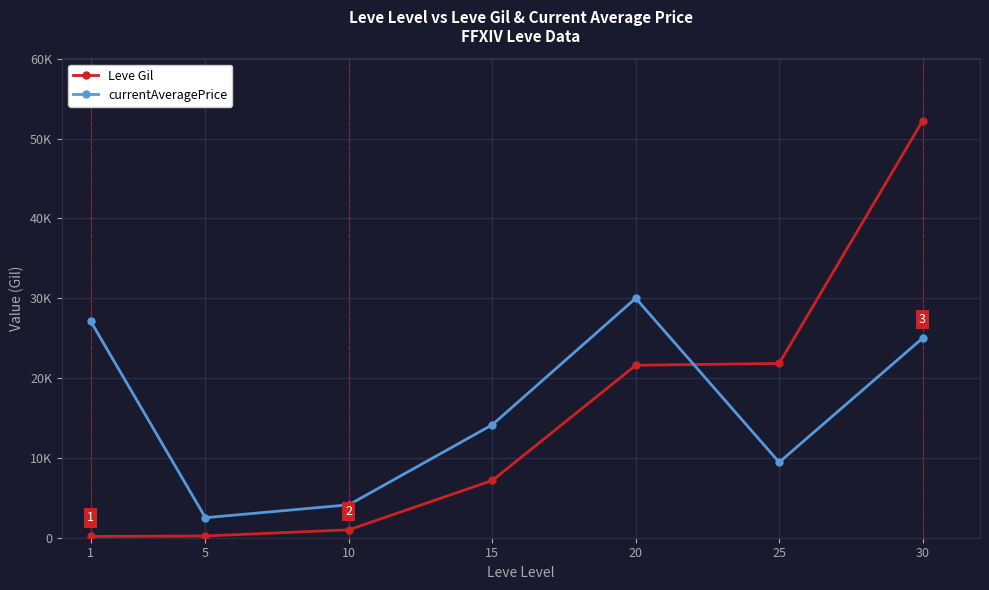

Reading left to right, what are all the values shown in this chart?

Leve Gil: 1=160.0	5=220.0	10=990.0	15=7170.0	20=21600.0	25=21830.0	30=52220.0
currentAveragePrice: 1=27128.0	5=2507.0	10=4124.8	15=14149.0	20=29999.0	25=9450.0	30=25000.0